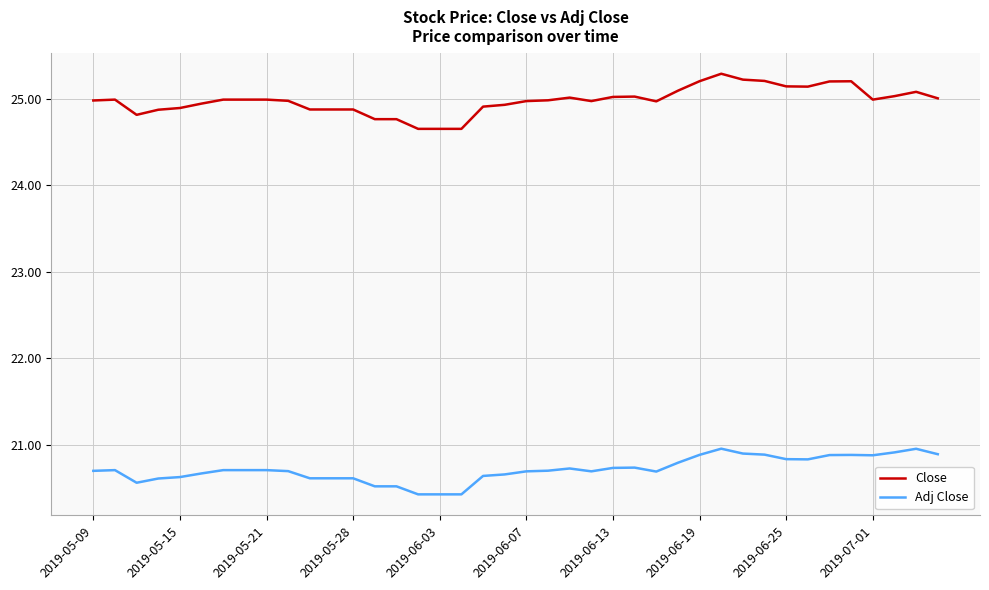

True or false: Adj Close and Close intersect in this chart.

False